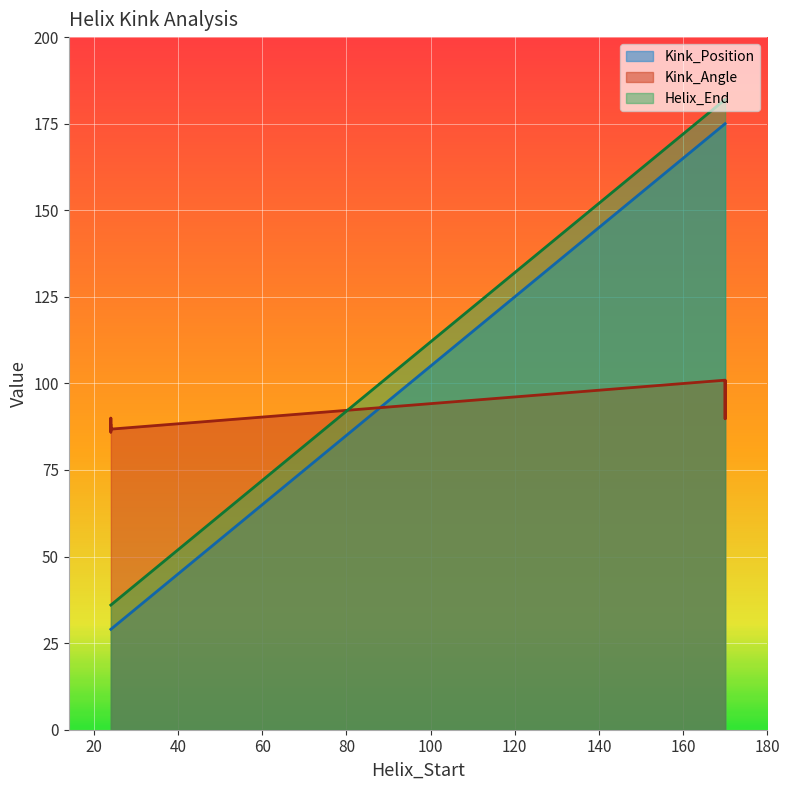

Which has a higher value, 3n58C-175 or 3n58B-29?

3n58C-175